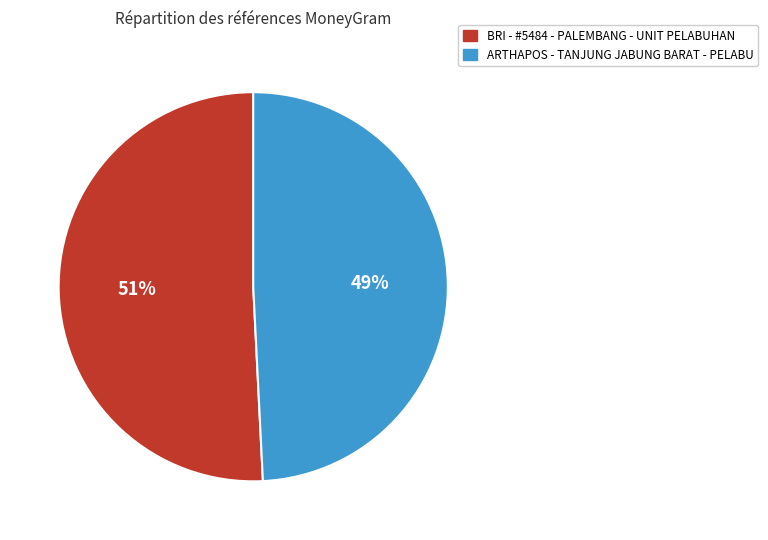

What percentage is the BRI - #5484 - PALEMBANG - UNIT PELABUHAN slice, to the nearest percent?

51%